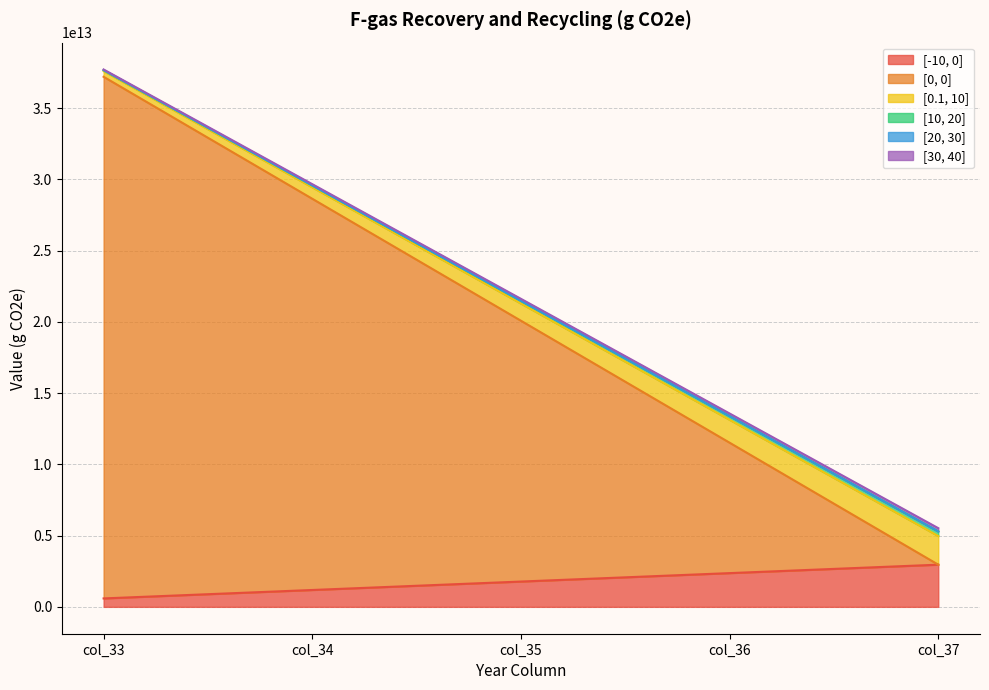

What is the highest value of the [-10, 0] series?

2959493885846.2